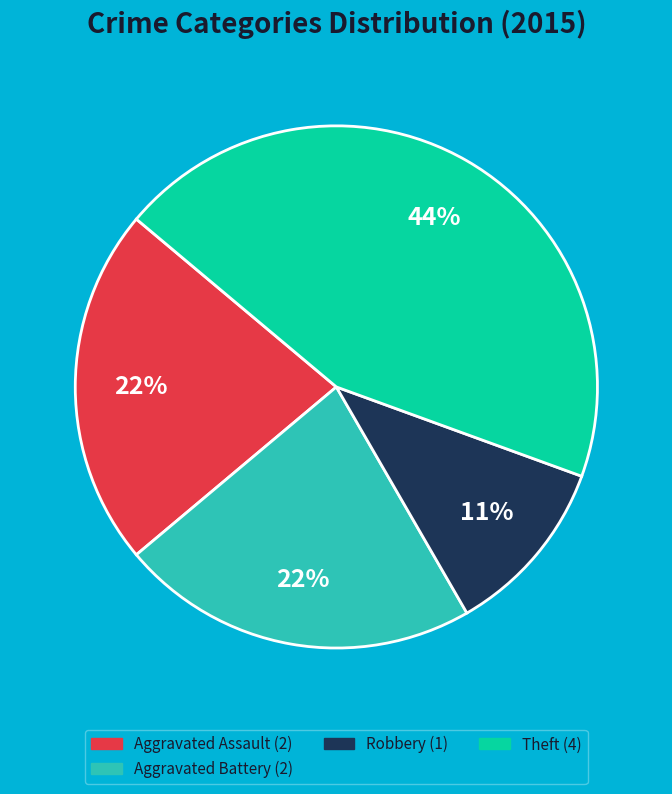

Is there any slice that represents more than half of the pie?

No